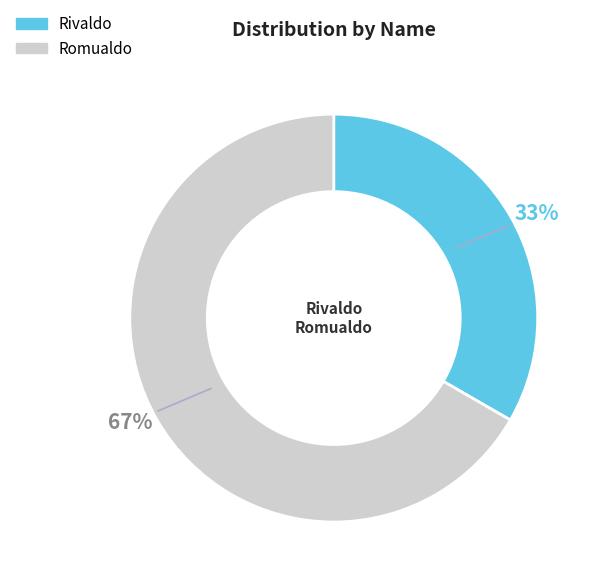

The Romualdo slice represents 76% of the pie. True or false?

False